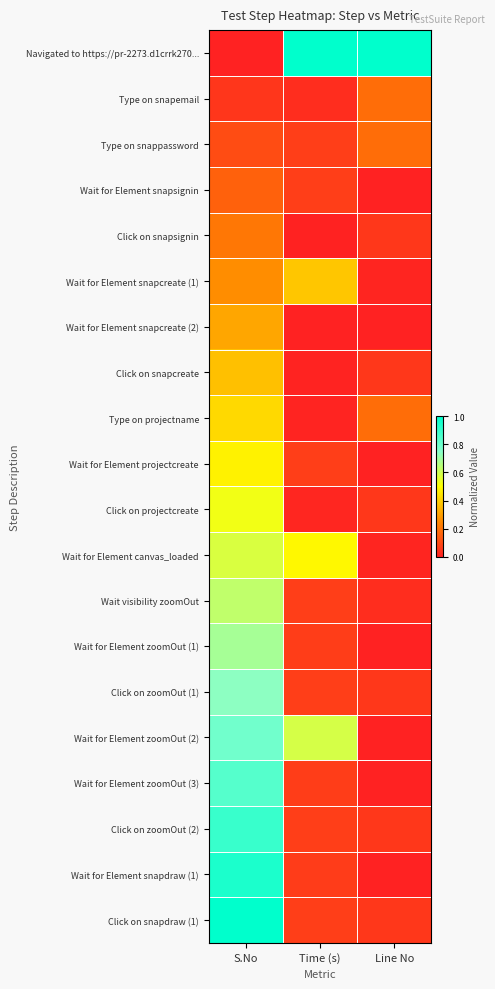

What is the spread (max minus min) of values at Line No?

1.0